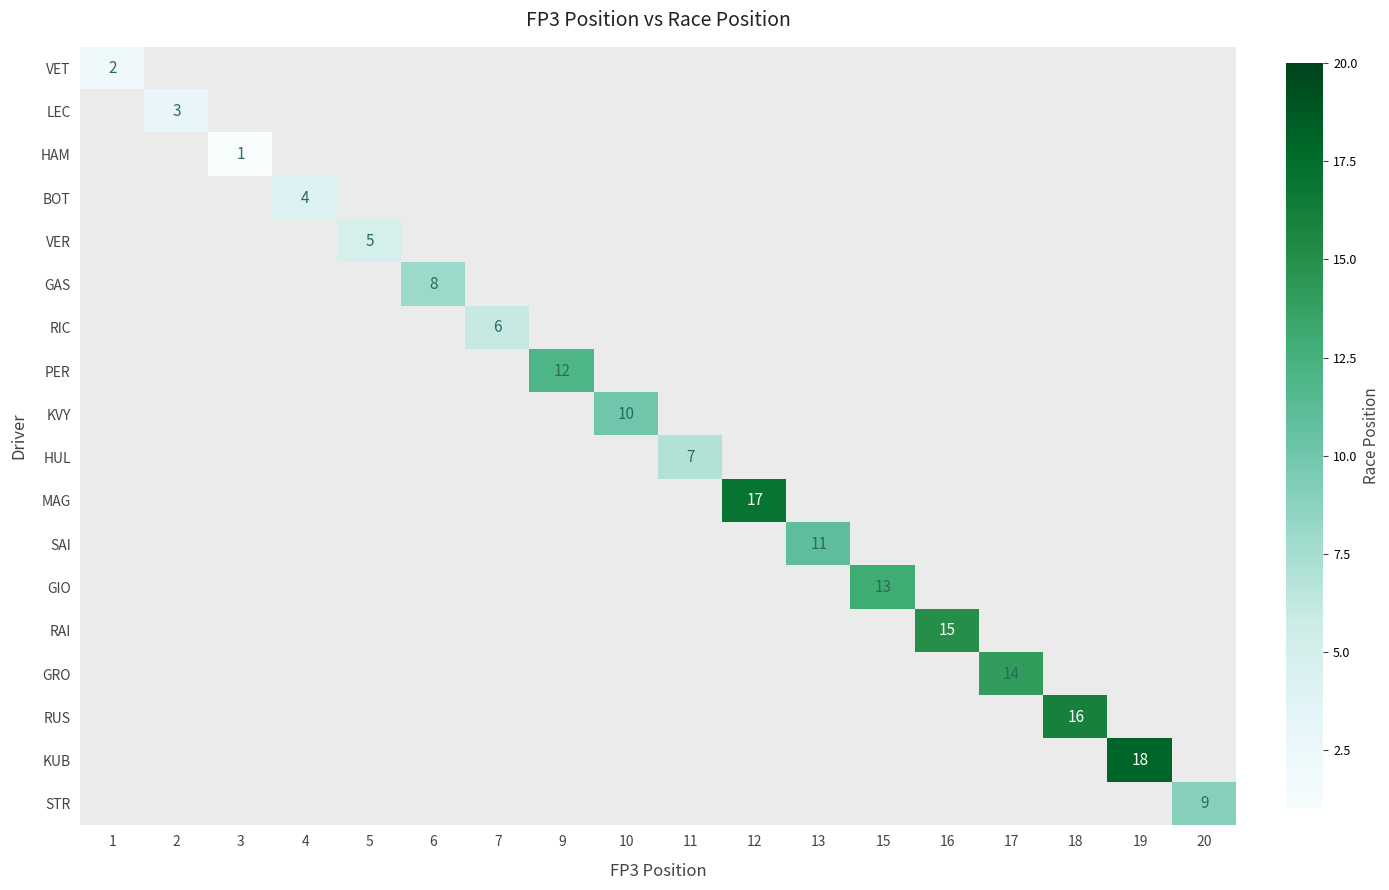

Which series changed the most between fp3_pos and race_pos?

STR